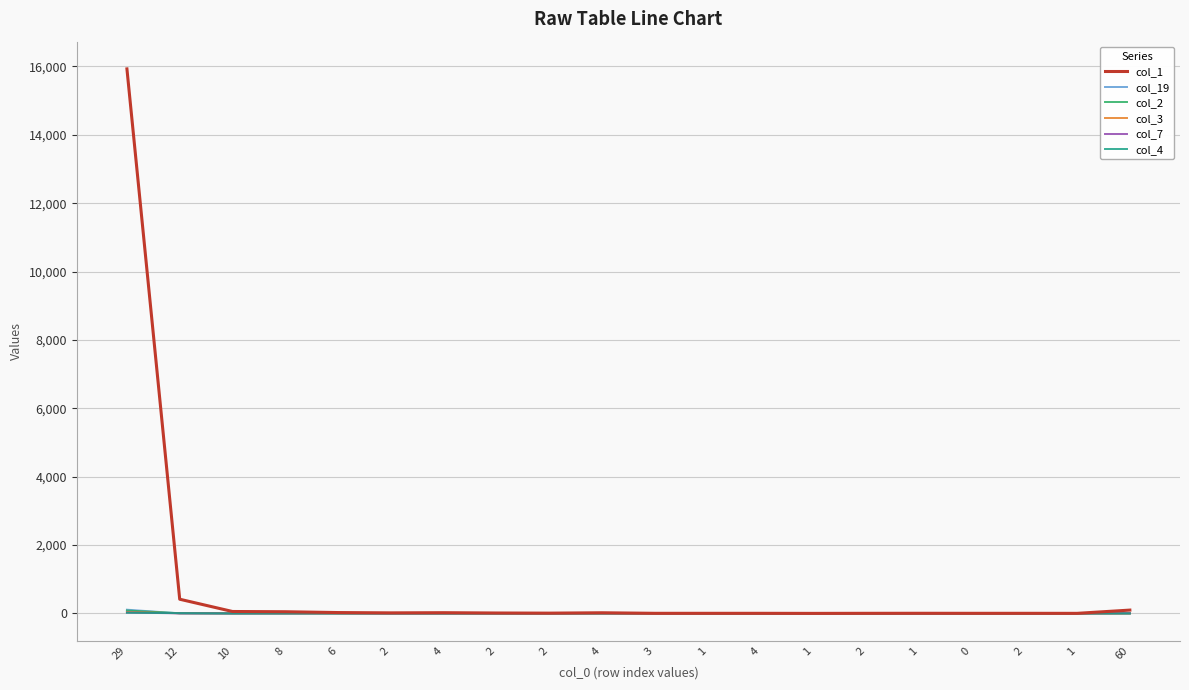

Does the chart have visible grid lines?

Yes